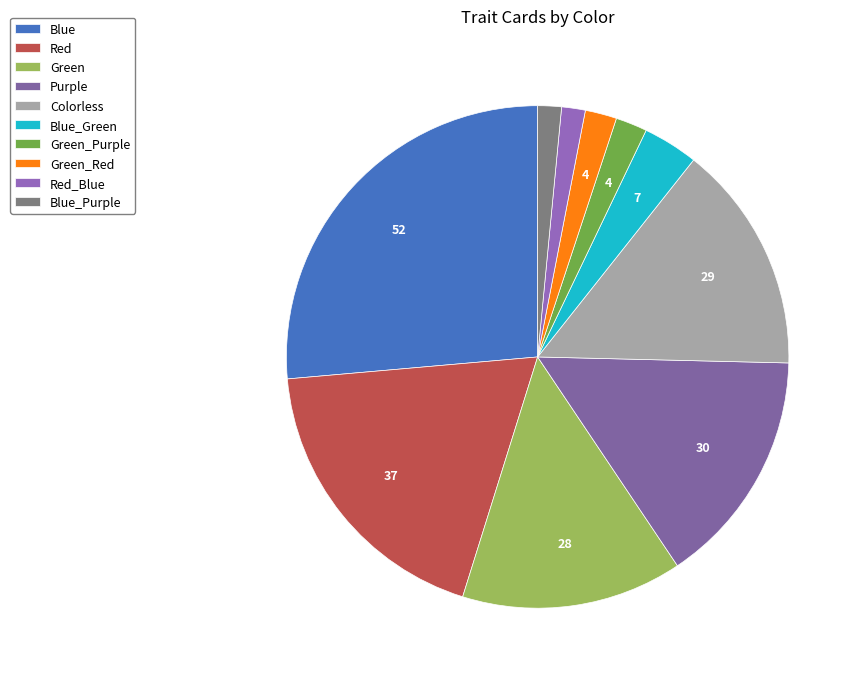

How much of the chart is everything except Blue_Purple?

98.5%